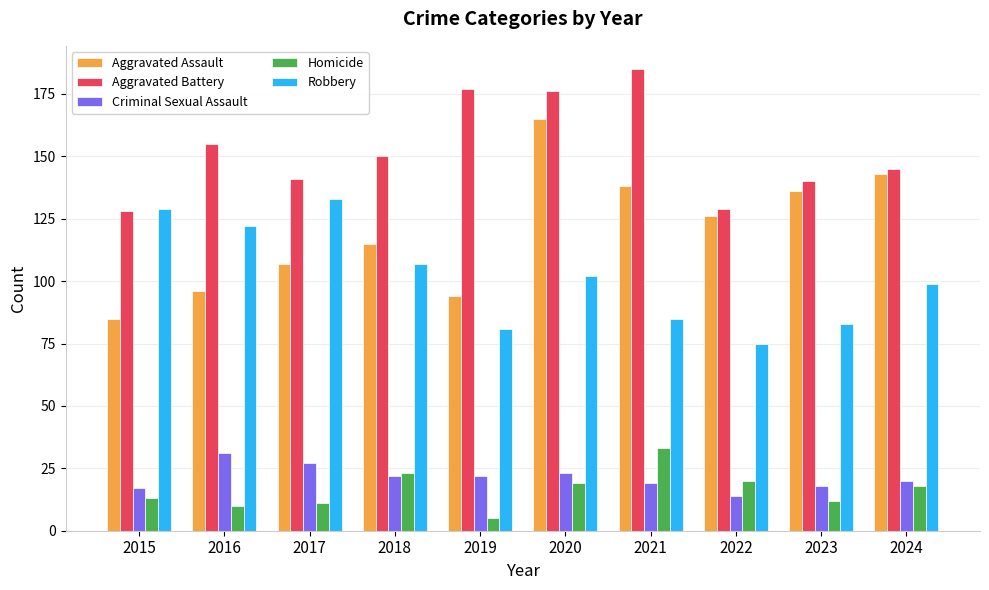

At how many categories does at least one series exceed 53?

10